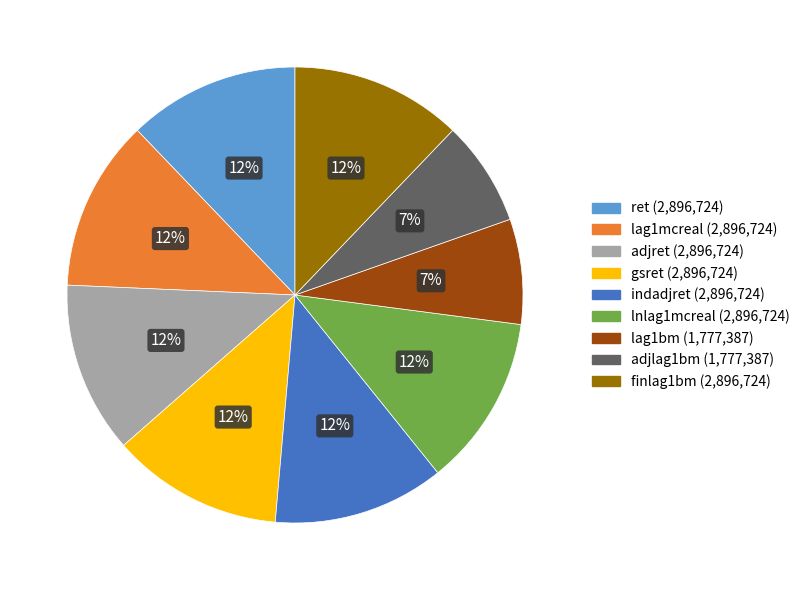

Combined, do finlag1bm and gsret account for over 50%?

No